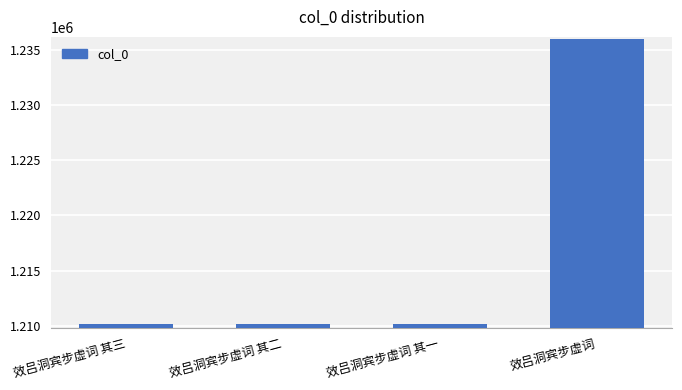

What is the ratio of the value at 效吕洞宾步虚词 to the value at 效吕洞宾步虚词 其一?

1.0